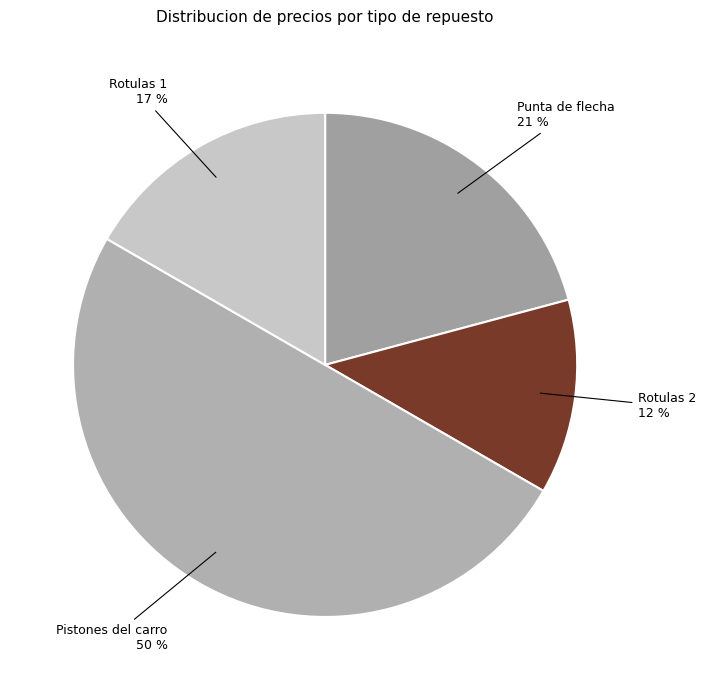

To the nearest percent, what portion does Pistones del carro represent?

50%